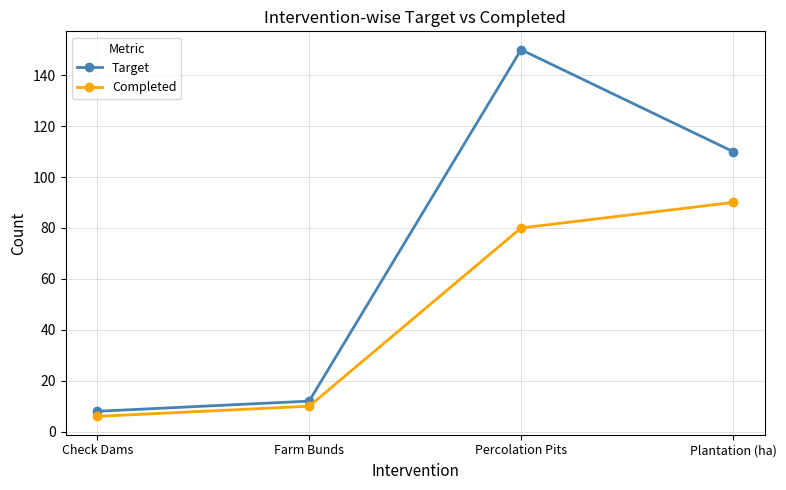

Is the value of Completed at Percolation Pits greater than the value of Target at Check Dams?

Yes